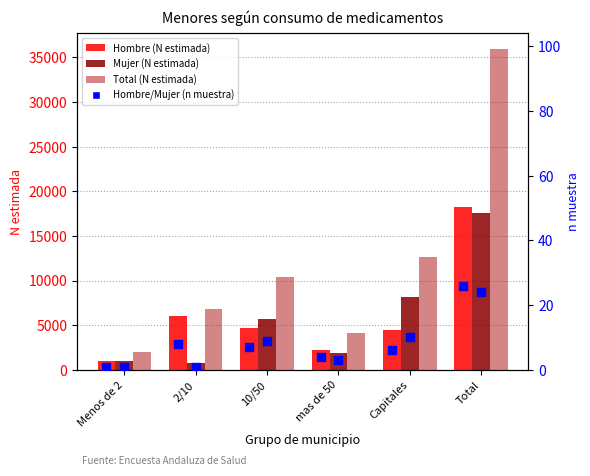

Which series contains the lowest Y value?

Hombre (n muestra)